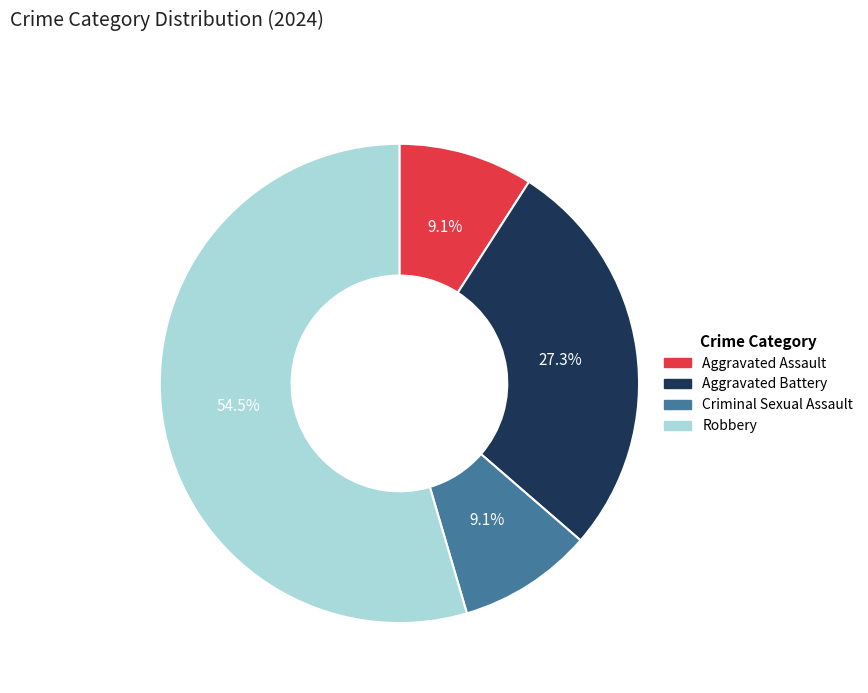

True or false: Robbery accounts for 42% of the total.

False